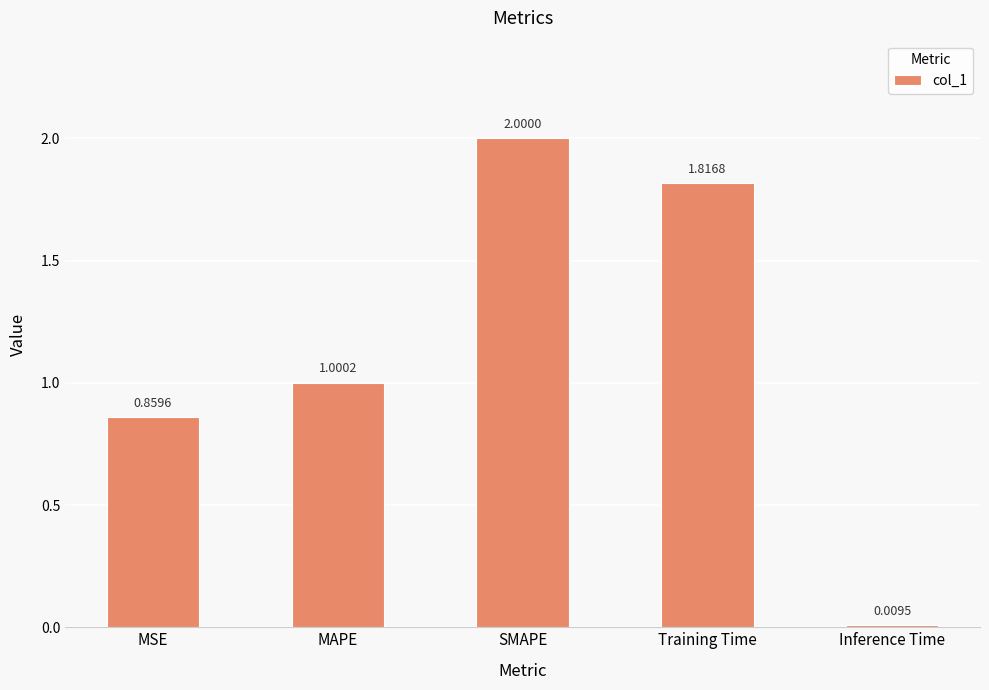

How many values are below 1?

2